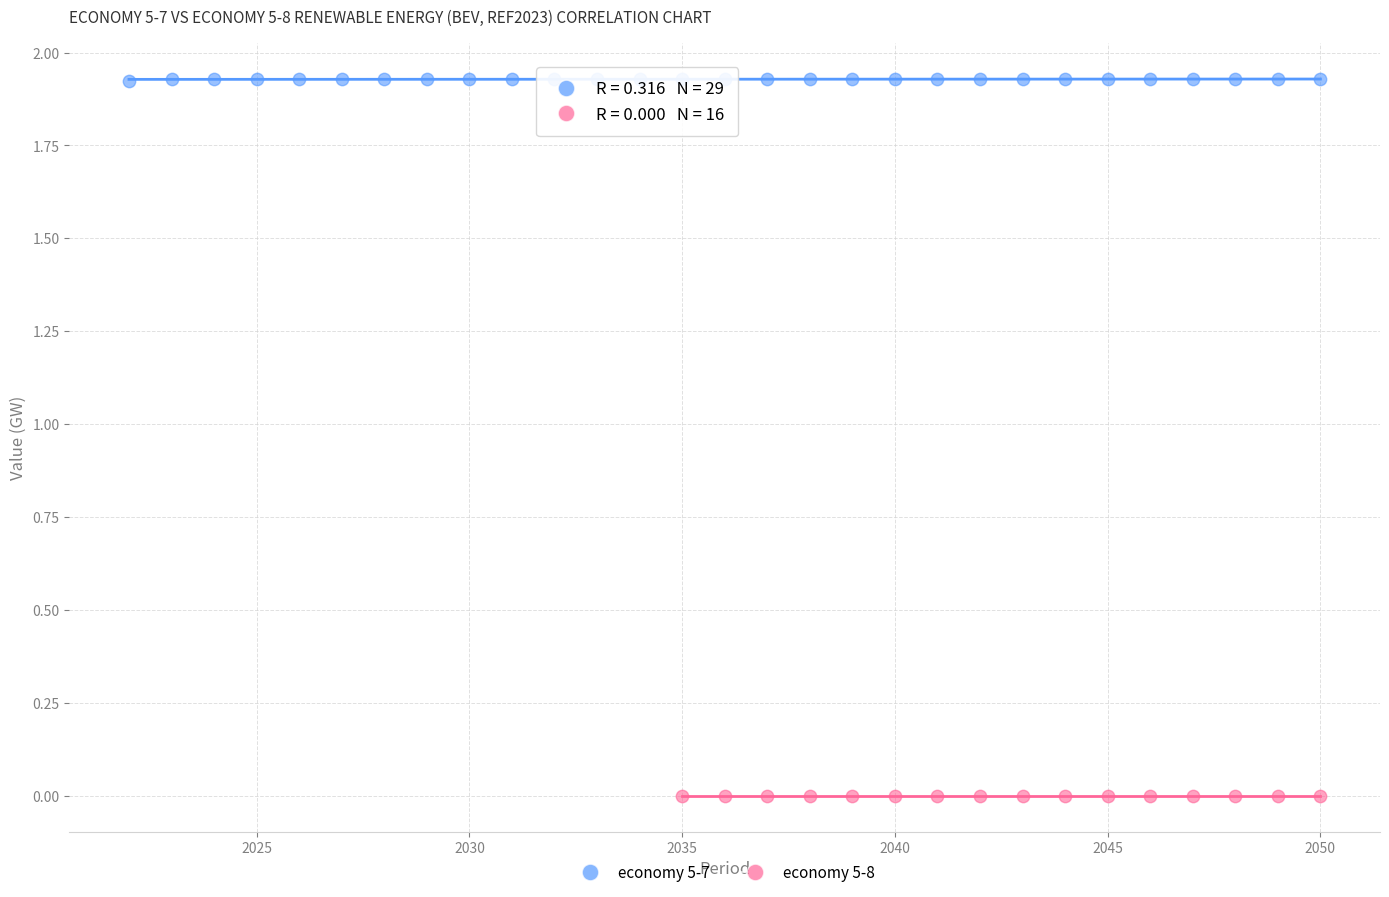

Which series contains the lowest Y value?

economy 5-8